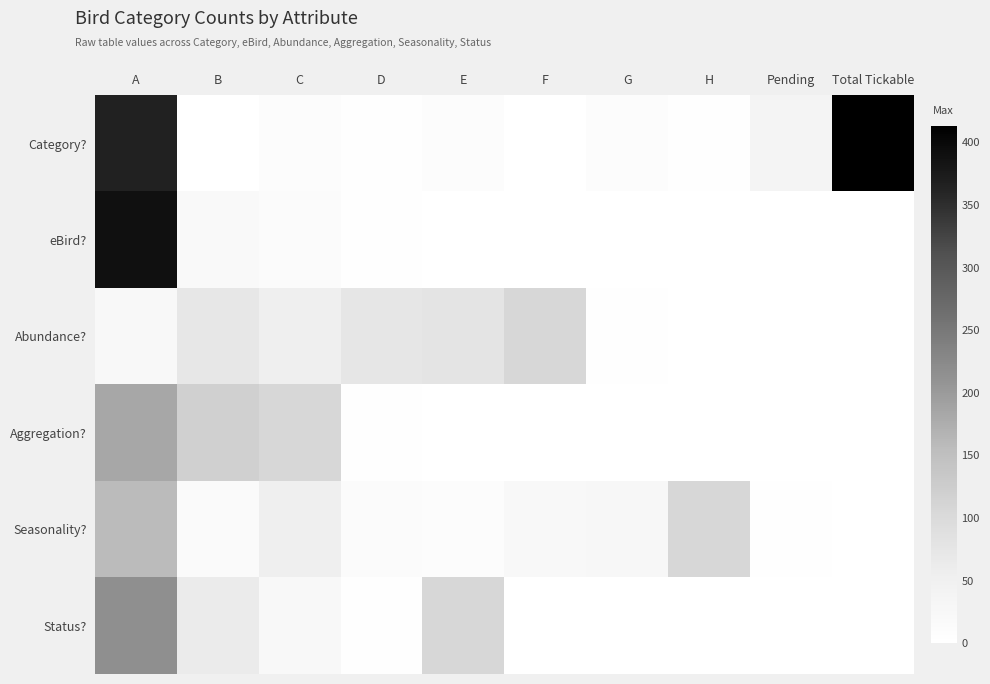

Reading left to right, list all the values displayed in this chart.

Category?: A=365	B=0	C=10	D=2	E=11	F=0	G=9	H=4	Pending=38	Total Tickable=413
eBird?: A=389	B=20	C=13	D=4	E=0	F=0	G=0	H=0	Pending=0	Total Tickable=0
Abundance?: A=24	B=71	C=54	D=73	E=79	F=108	G=4	H=0	Pending=0	Total Tickable=0
Aggregation?: A=183	B=118	C=108	D=4	E=0	F=0	G=0	H=0	Pending=0	Total Tickable=0
Seasonality?: A=157	B=17	C=54	D=13	E=10	F=21	G=29	H=108	Pending=4	Total Tickable=0
Status?: A=215	B=62	C=24	D=4	E=108	F=0	G=0	H=0	Pending=0	Total Tickable=0